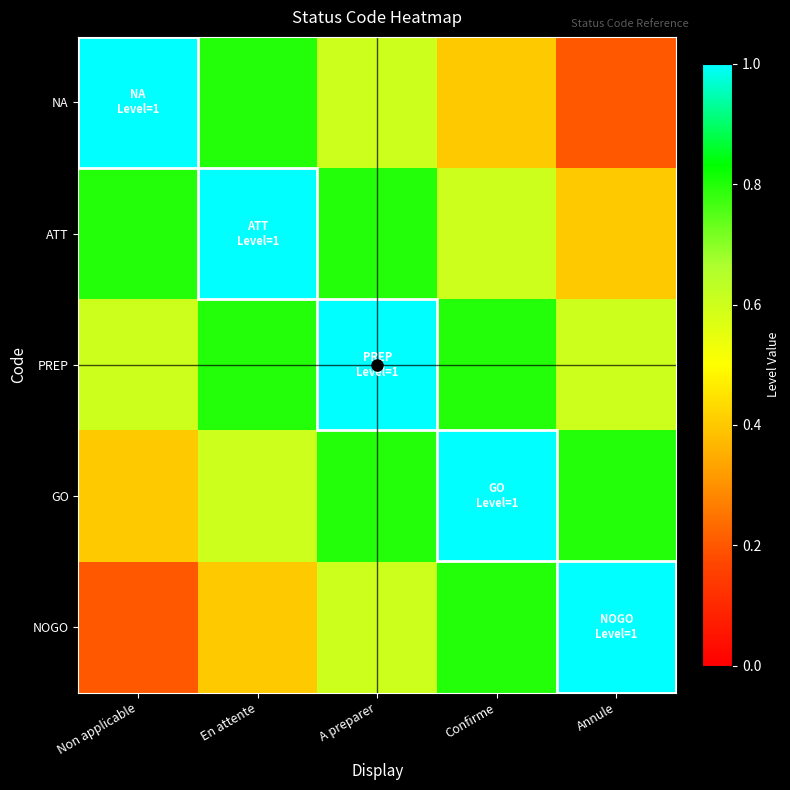

At En attente, list the series in order from largest to smallest.

ATT, NA, PREP, GO, NOGO